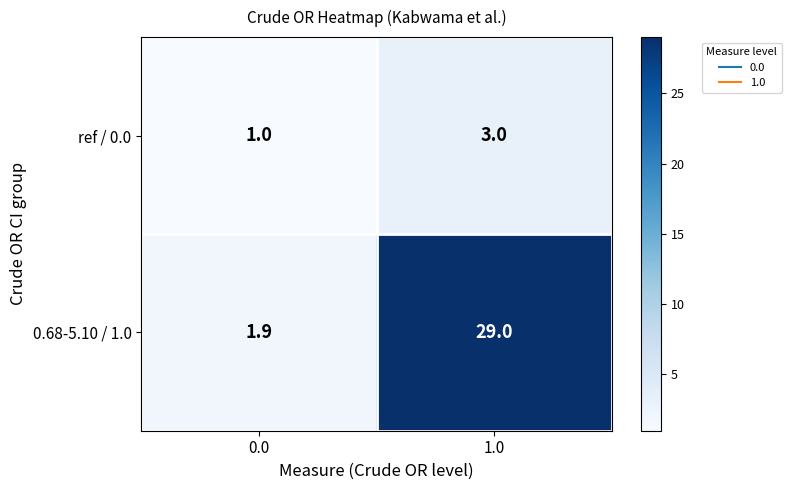

What is the maximum value shown in the chart?

29.0